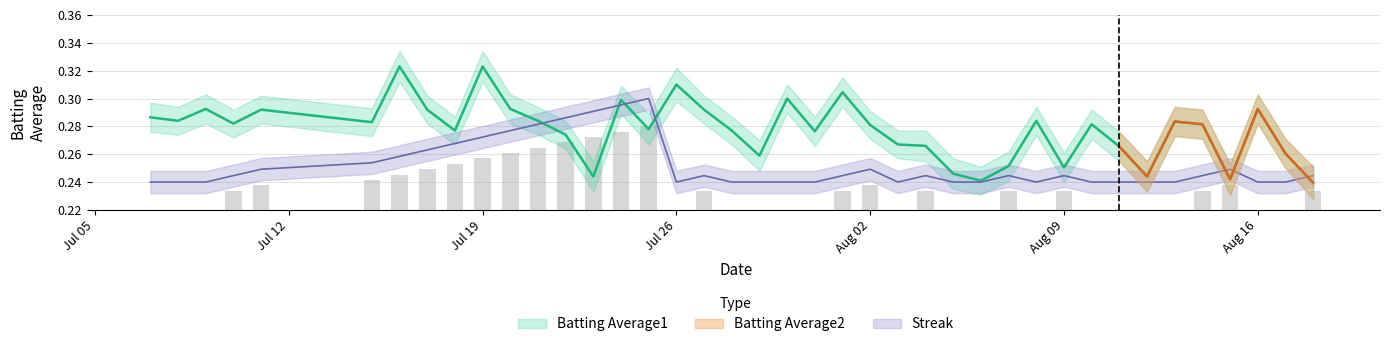

Read the Batting Average1 value at 2010-07-22.

0.3